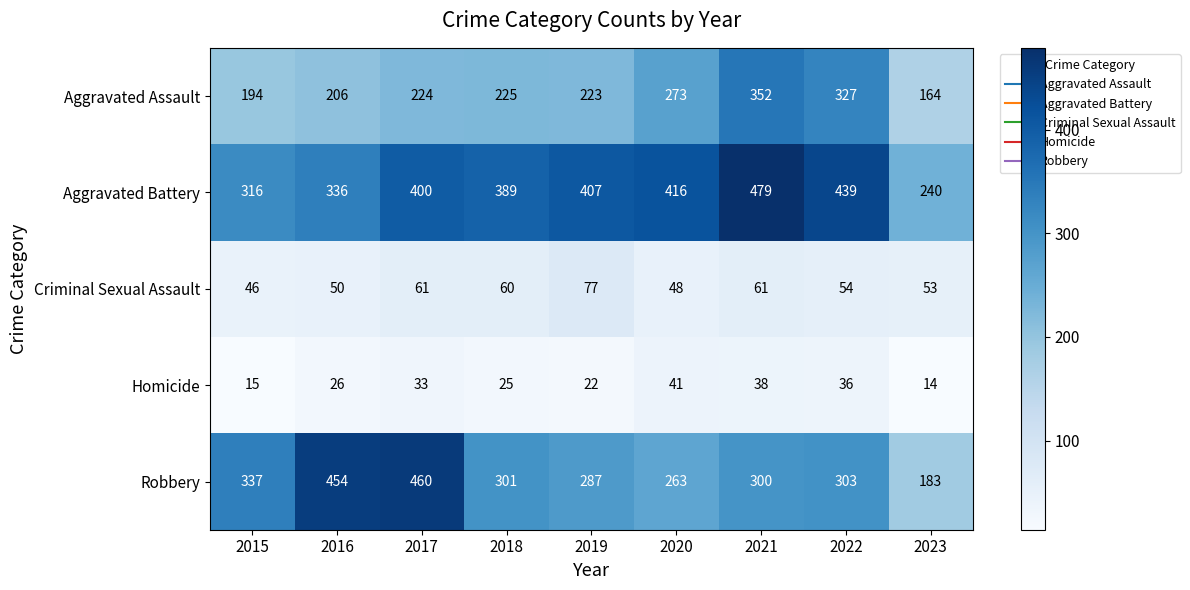

True or false: Robbery has a value of 454 at 2016.

True